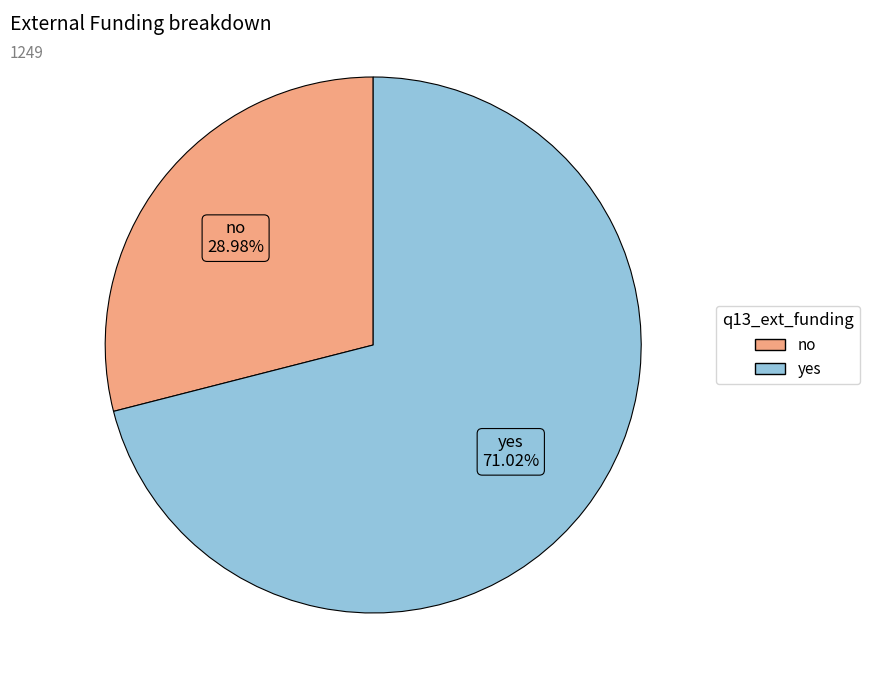

Which category accounts for the majority?

yes